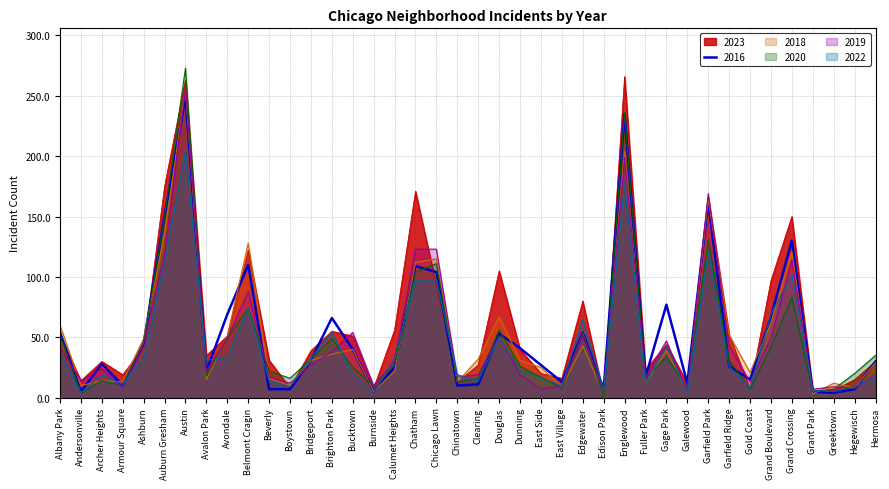

How many interior local valleys does the 2019 series have?

13